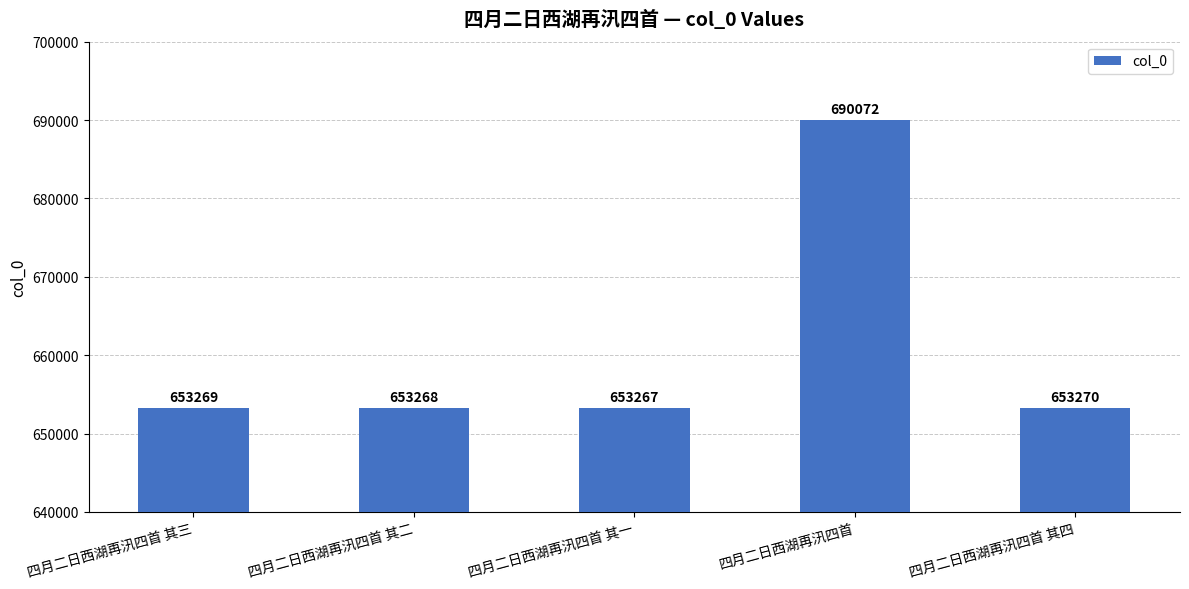

Reading right to left, what are all the values shown in this chart?

653270	690072	653267	653268	653269